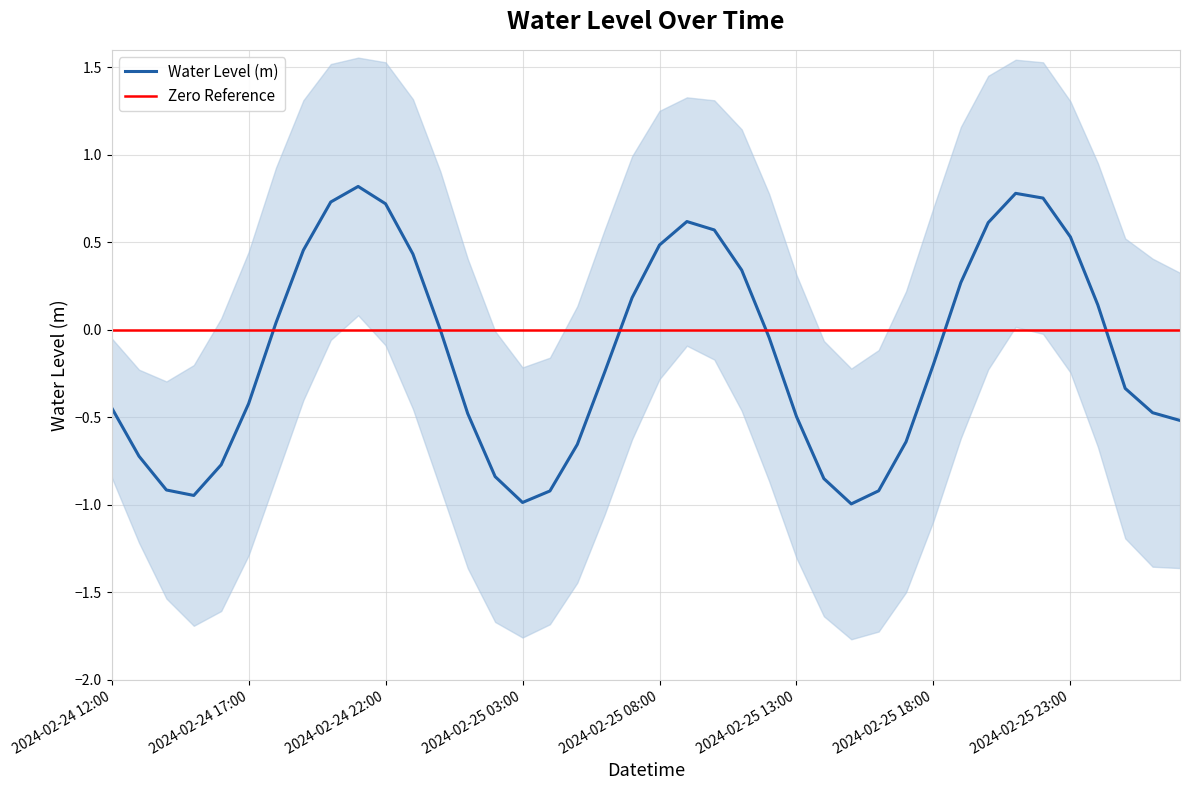

Is this an area chart (filled region under the line)?

No